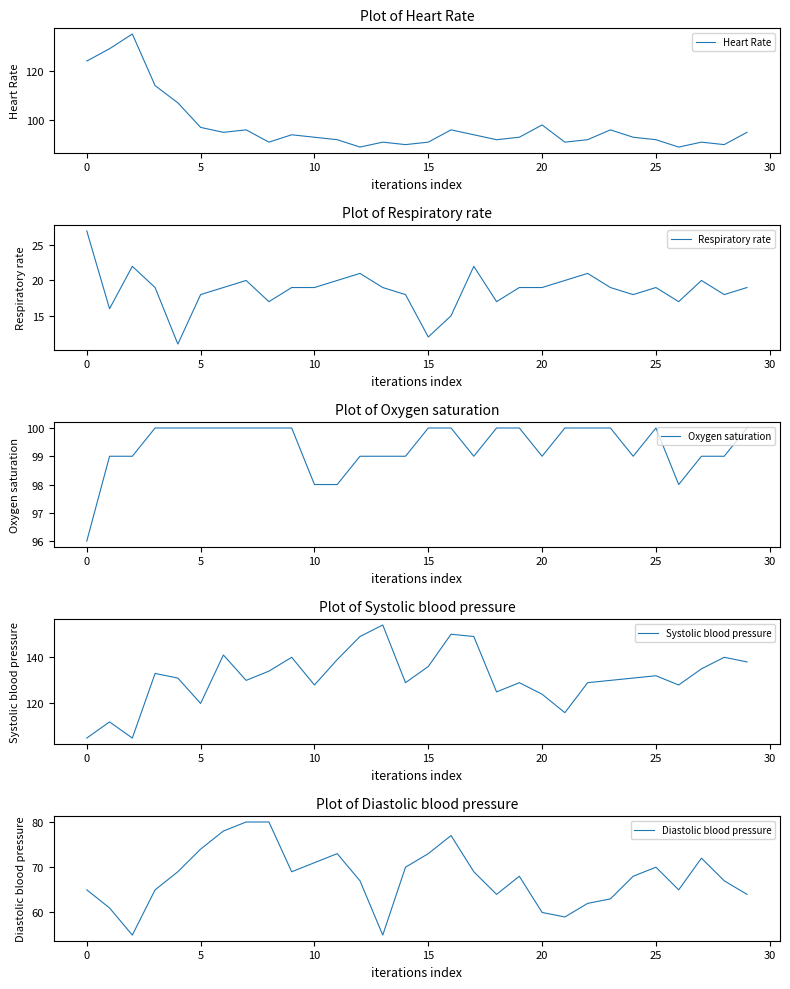

Reading right to left, list all the values displayed in this chart.

Heart Rate: 95	90	91	89	92	93	96	92	91	98	93	92	94	96	91	90	91	89	92	93	94	91	96	95	97	107	114	135	129	124
Respiratory rate: 19	18	20	17	19	18	19	21	20	19	19	17	22	15	12	18	19	21	20	19	19	17	20	19	18	11	19	22	16	27
Oxygen saturation: 100	99	99	98	100	99	100	100	100	99	100	100	99	100	100	99	99	99	98	98	100	100	100	100	100	100	100	99	99	96
Systolic blood pressure: 138	140	135	128	132	131	130	129	116	124	129	125	149	150	136	129	154	149	139	128	140	134	130	141	120	131	133	105	112	105
Diastolic blood pressure: 64	67	72	65	70	68	63	62	59	60	68	64	69	77	73	70	55	67	73	71	69	80	80	78	74	69	65	55	61	65